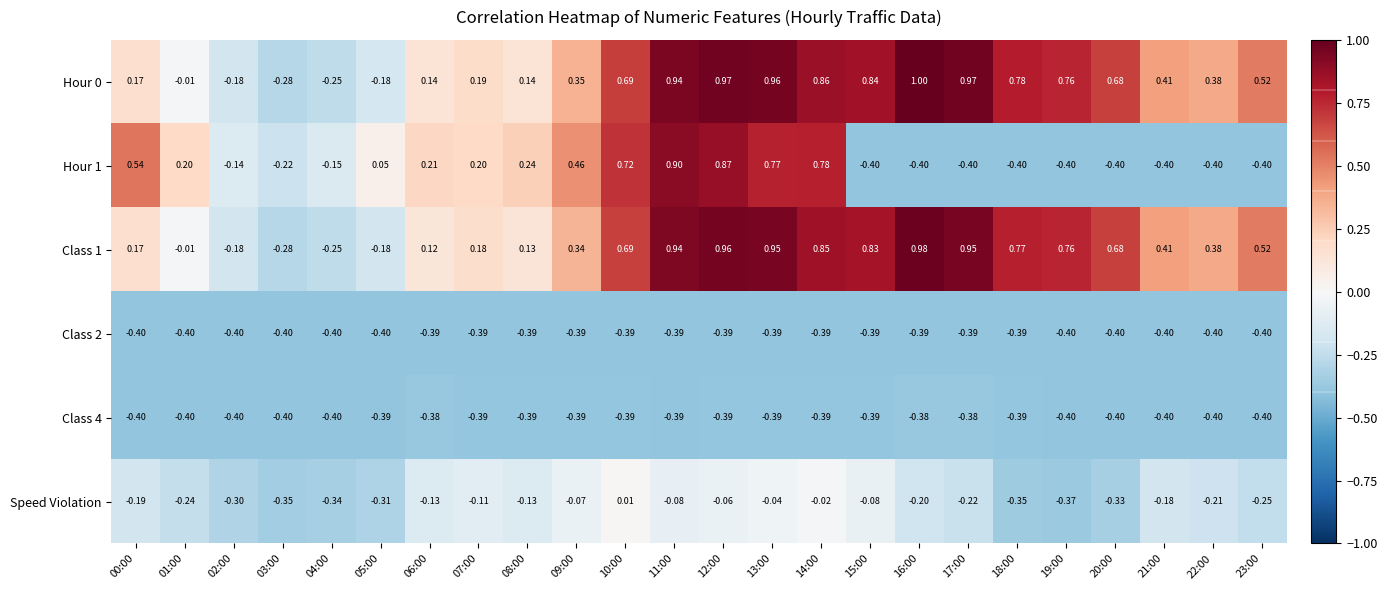

Is the value of Speed Violation at 22:00 greater than the value of Hour 0 at 20:00?

No